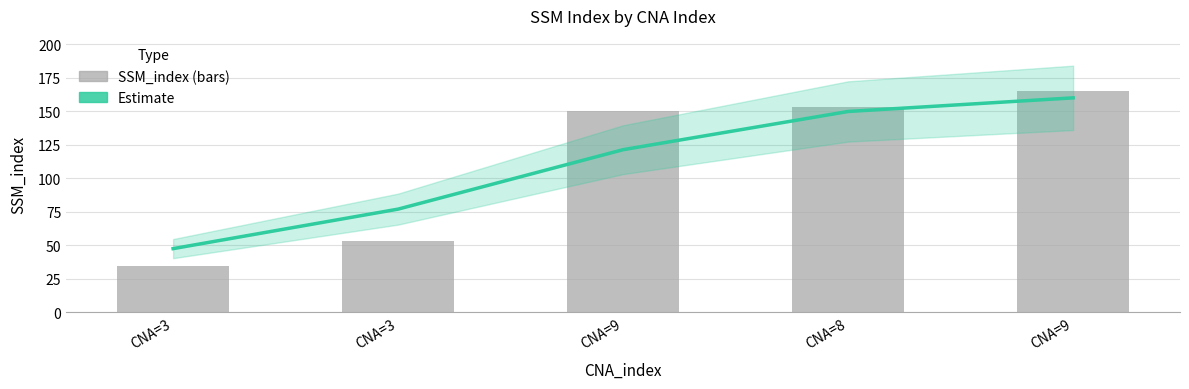

List the series in order of their peak value, highest first.

SSM_index, Estimate